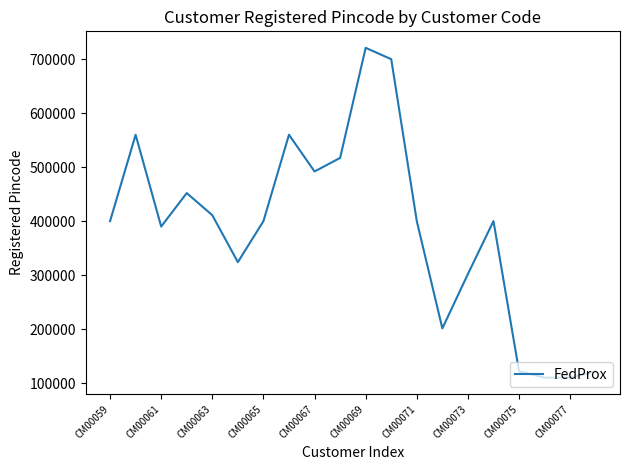

What is the difference between the maximum and minimum values?

611041